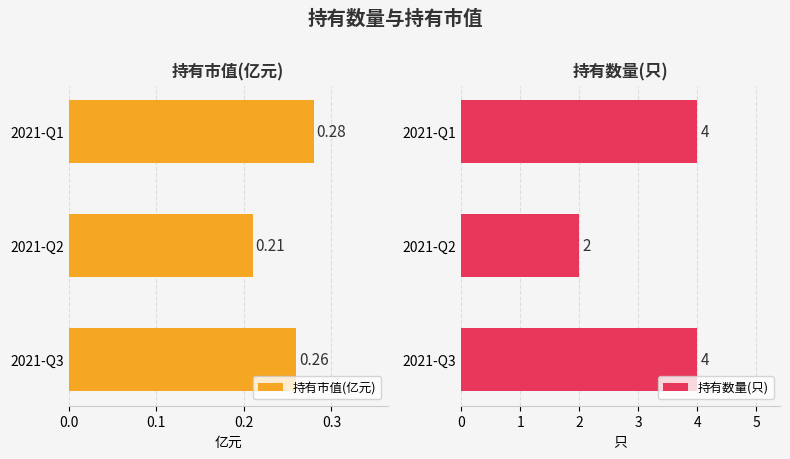

Rank the categories by 持有市值(亿元) value from lowest to highest.

2021-Q2, 2021-Q3, 2021-Q1